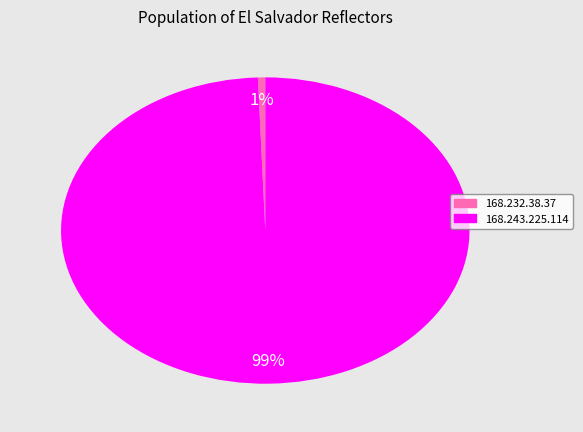

What percentage is the 168.243.225.114 slice, to the nearest percent?

99%